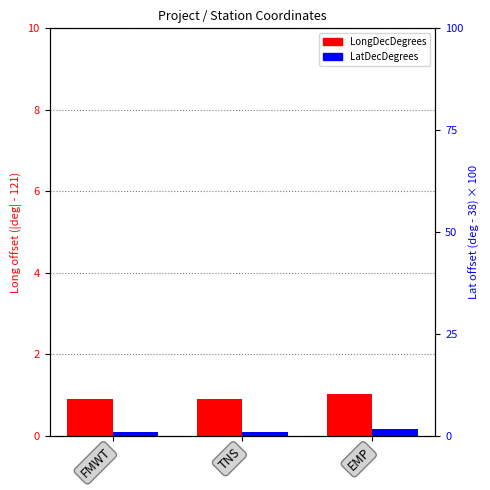

Reading left to right, what are all the values shown in this chart?

LongDecDegrees: 0.9	0.9	1.0
LatDecDegrees: 0.1	0.1	0.2